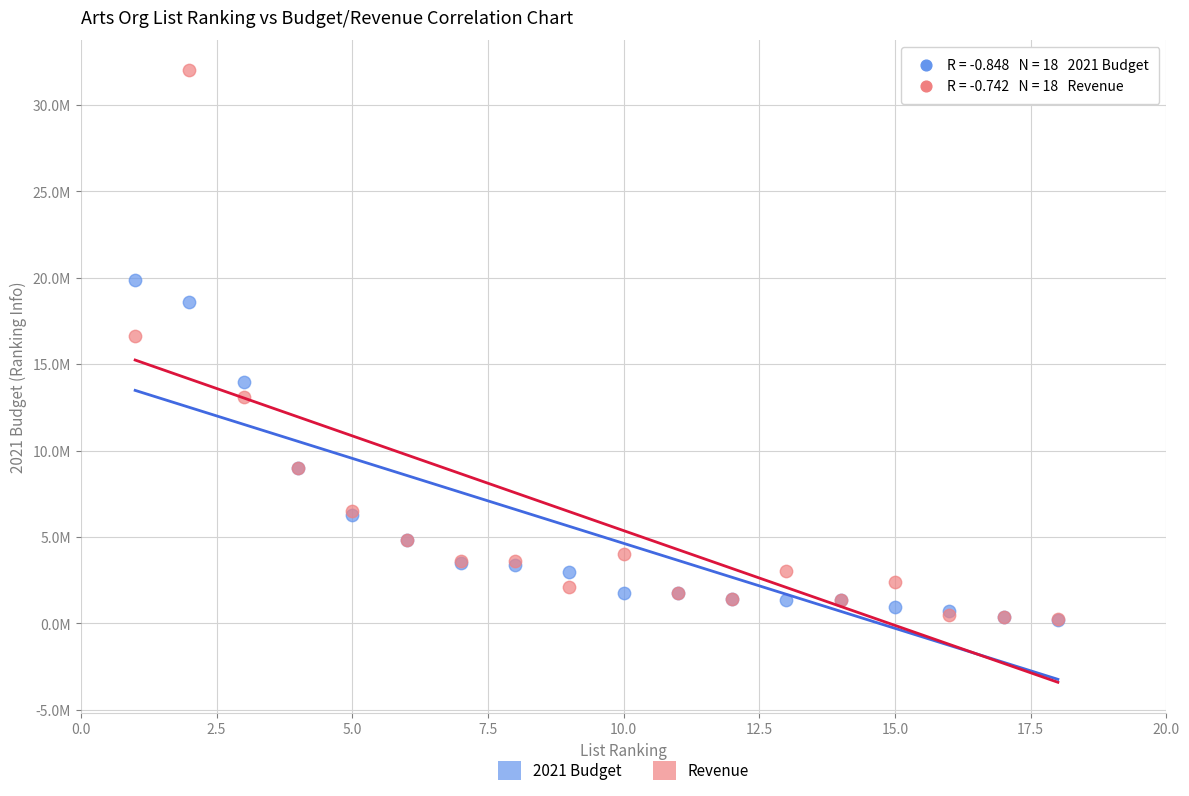

Which series reaches the maximum Y coordinate?

Revenue